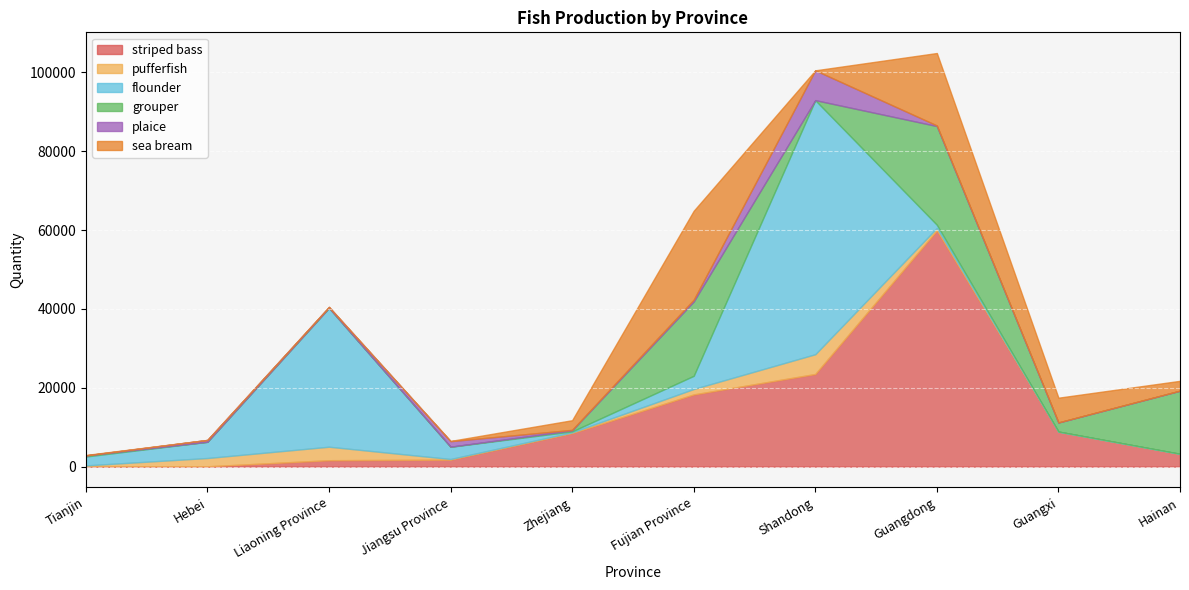

Between which two adjacent categories do striped bass and flounder first intersect?

Jiangsu Province and Zhejiang